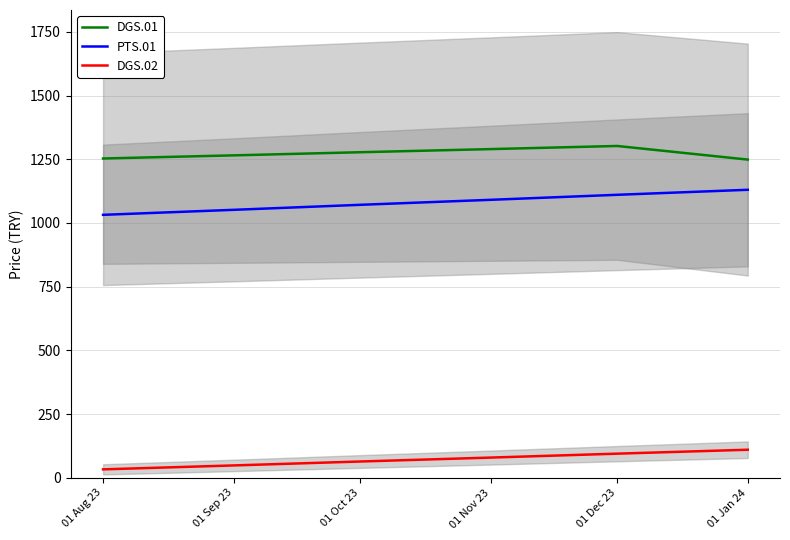

What is the sum of the PTS.01 values at 01 Dec 23 and 01 Jan 24?

2240.7